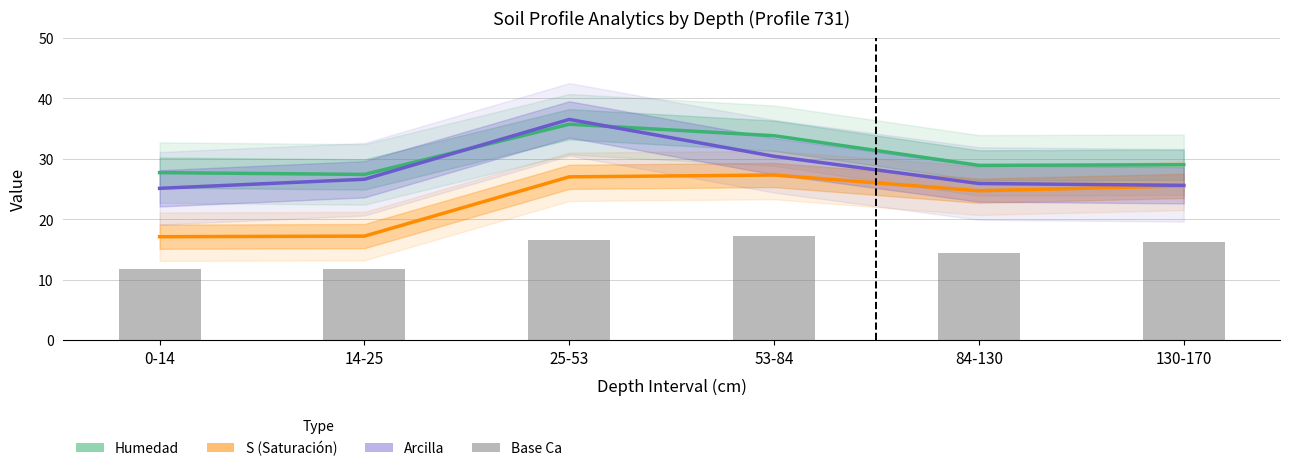

Is the value of Humedad at 84-130 greater than the value of Arcilla at 25-53?

No